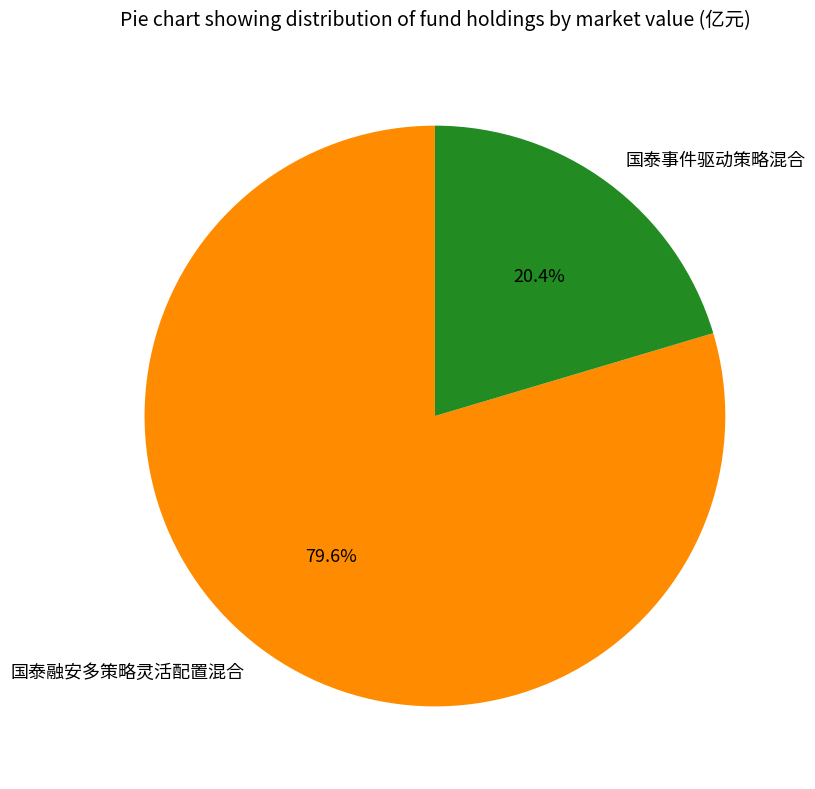

Combined, do 国泰融安多策略灵活配置混合 and 国泰事件驱动策略混合 account for over 50%?

Yes